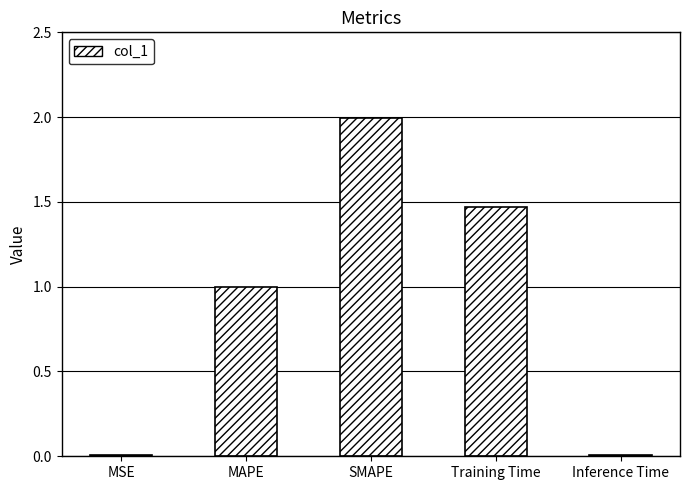

What is the maximum value shown in the chart?

2.0